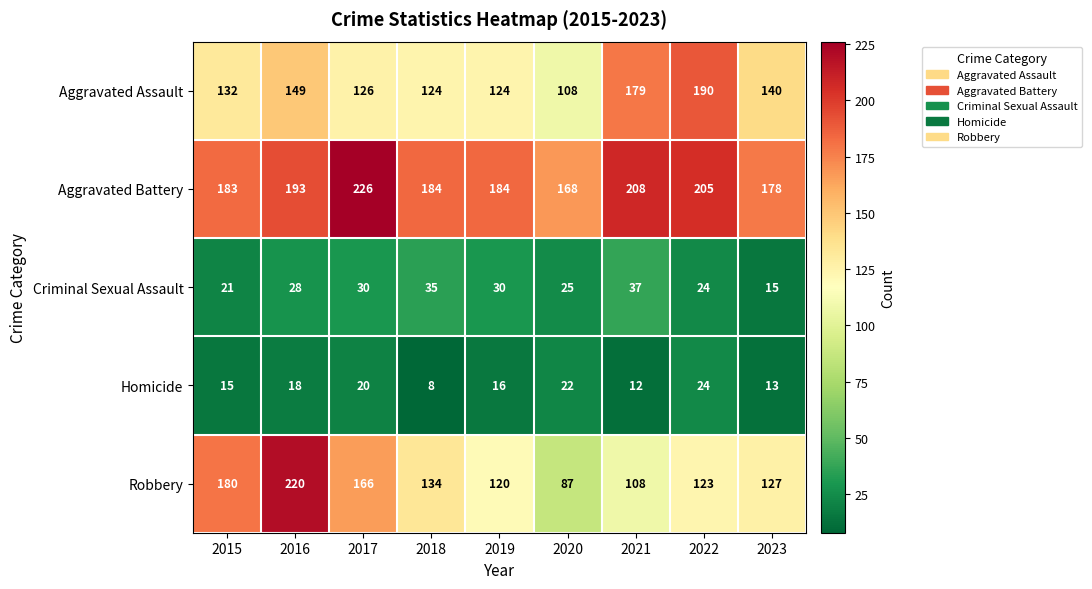

What is the average value of the Aggravated Assault series?

141